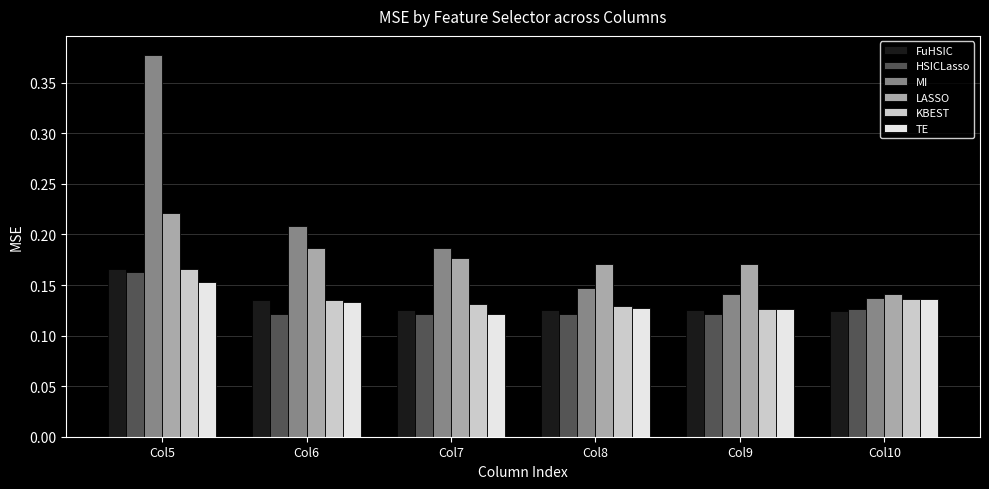

How many TE values are between 0 and 1?

6